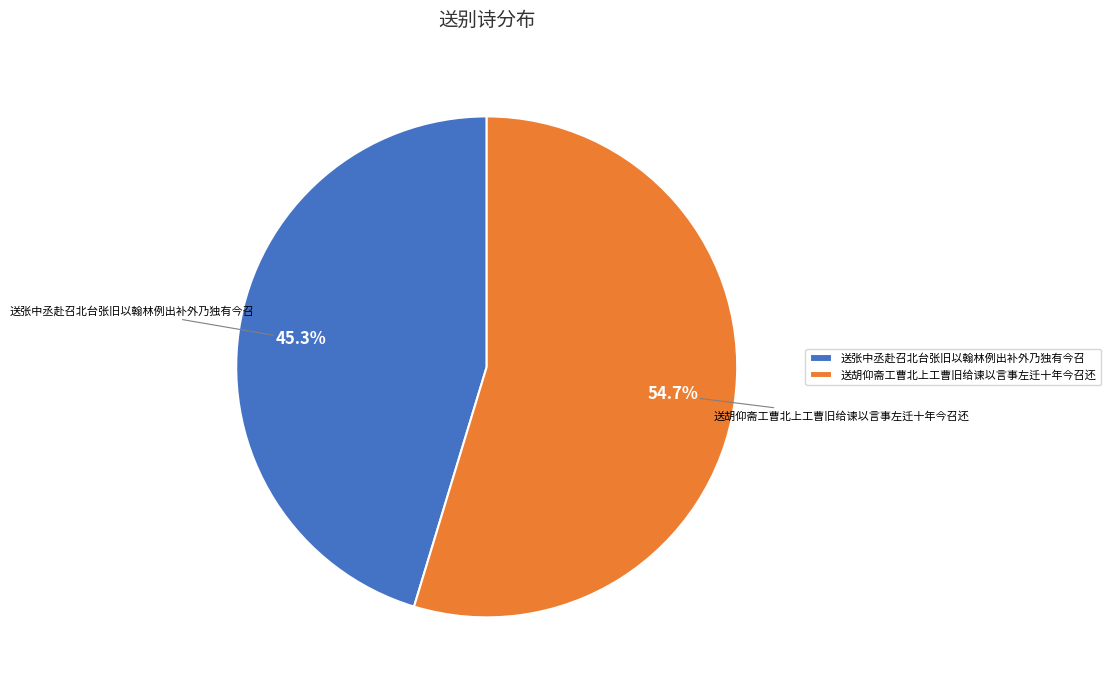

Combined, do 送胡仰斋工曹北上工曹旧给谏以言事左迁十年今召还 and 送张中丞赴召北台张旧以翰林例出补外乃独有今召 account for over 50%?

Yes